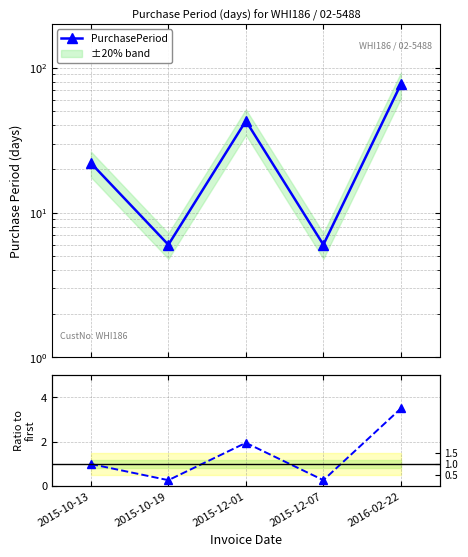

What position from the right is 2015-10-19?

4